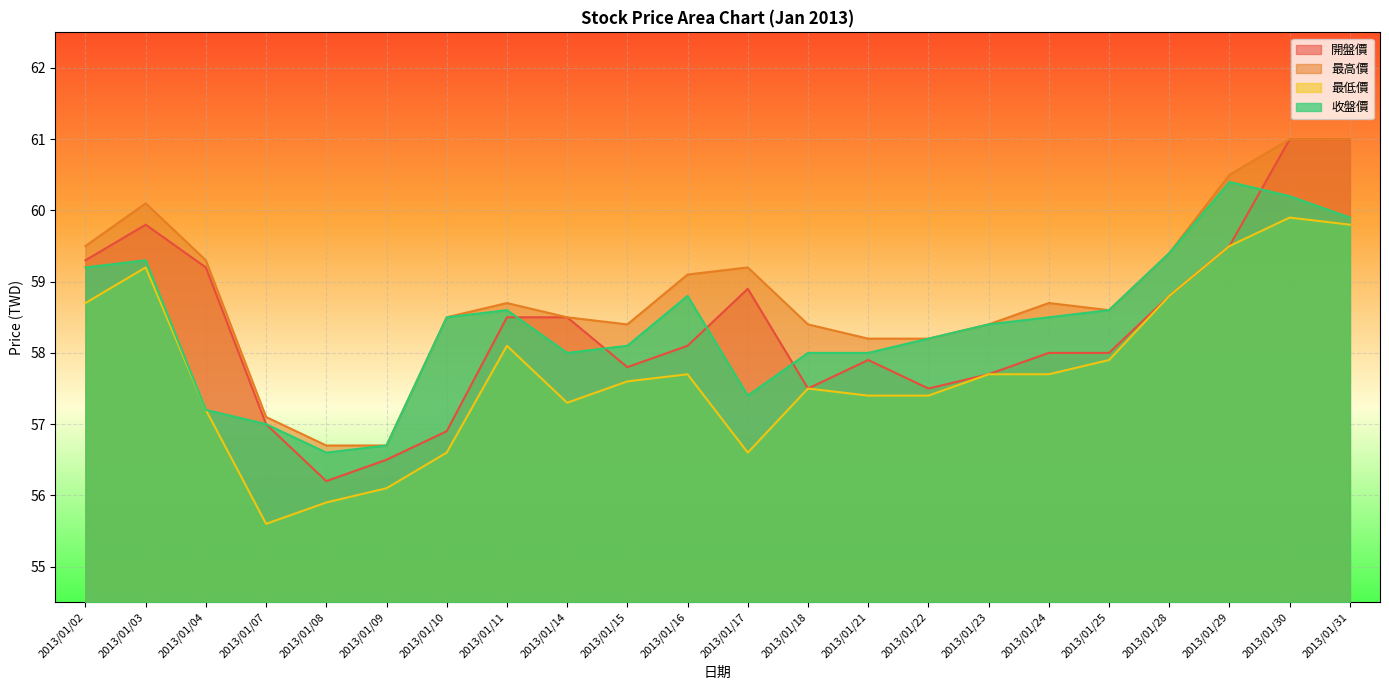

At which category is the sum across all series the highest?

2013/01/30